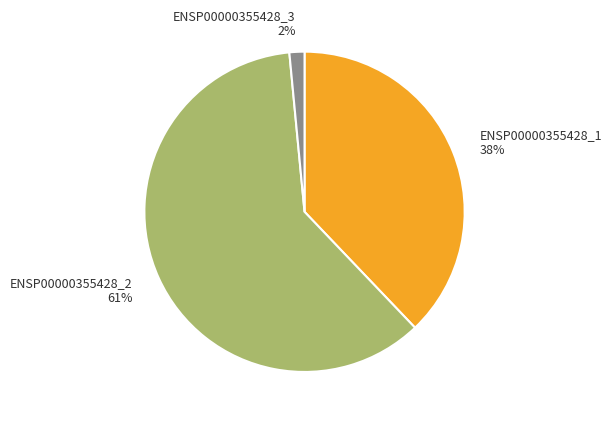

Count the number of slices in the pie.

3